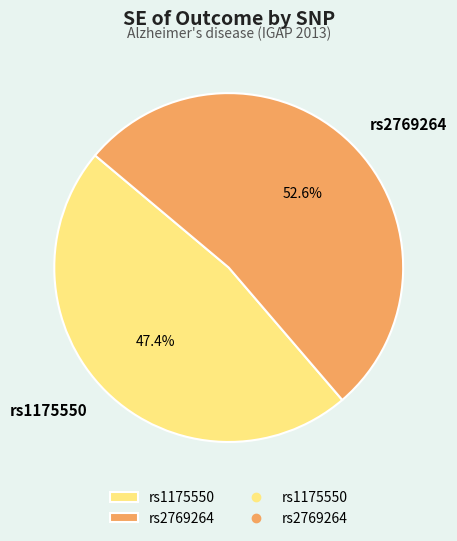

Combined, what portion of the pie is rs1175550 and rs2769264?

100.0%